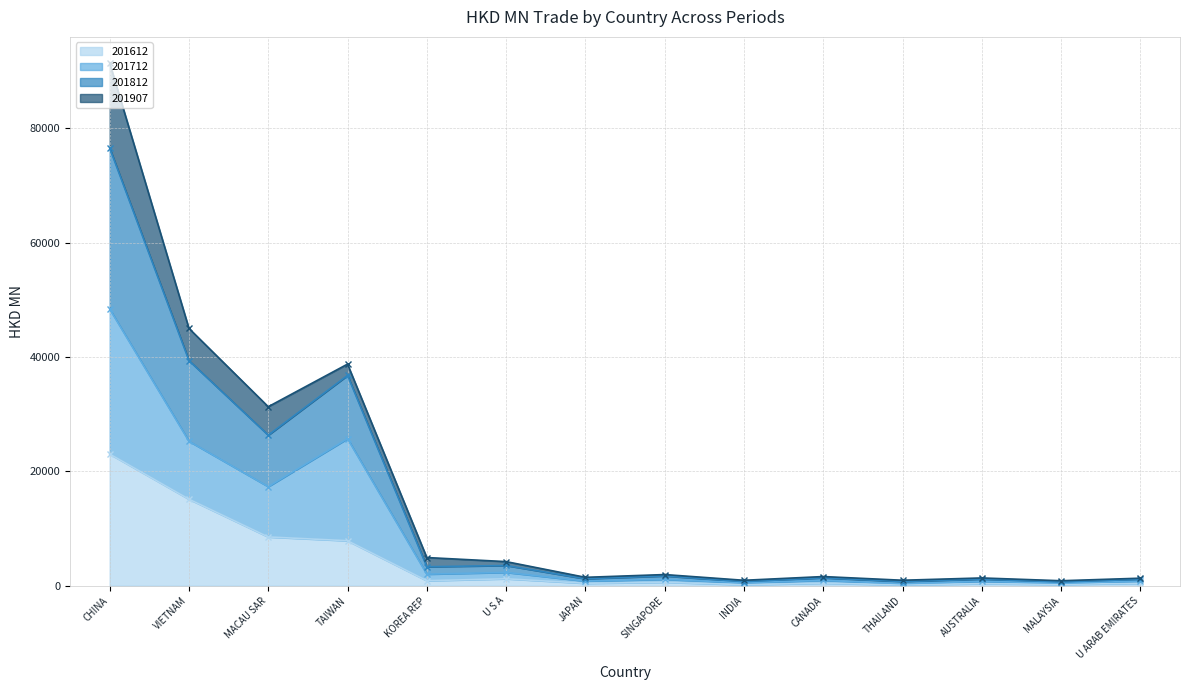

Which series has the largest range (max minus min)?

201812